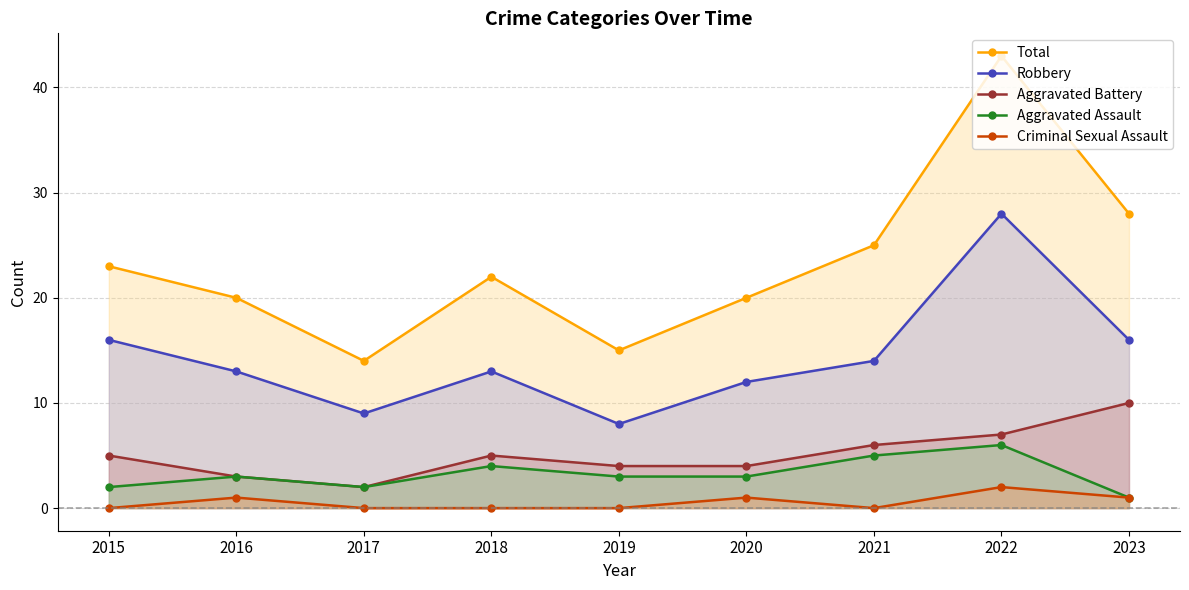

Between 2019 and 2022, which series saw the biggest shift?

Total